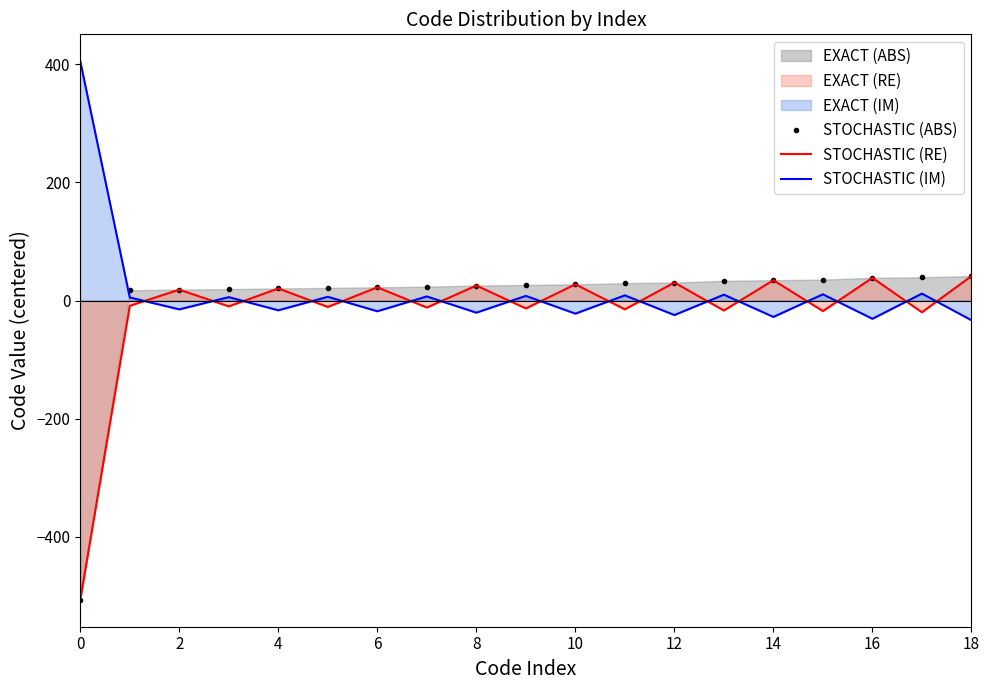

What is the total value across all series at 15?

28.4